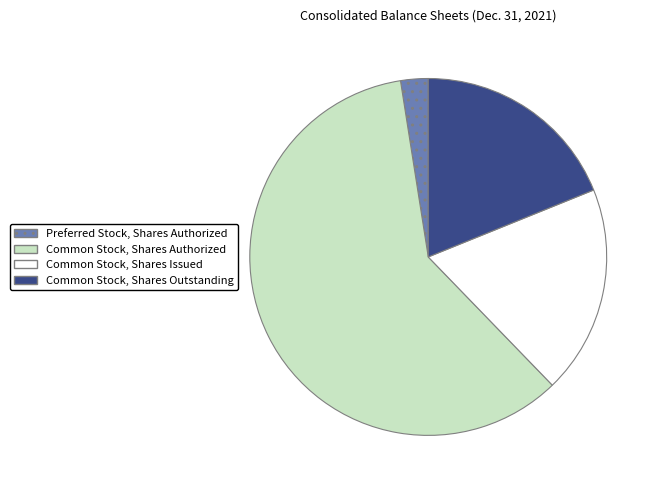

Is Common Stock, Shares Authorized the majority of the pie?

Yes